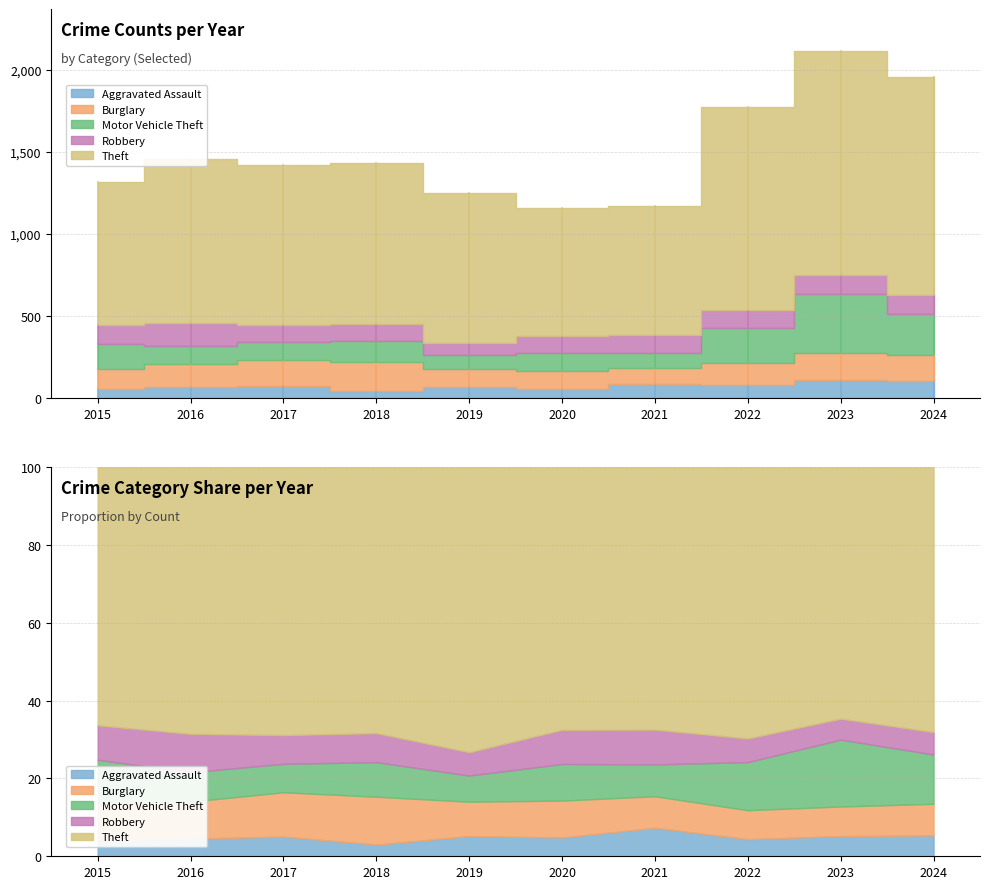

What is the total value across all series at 2015?

1318